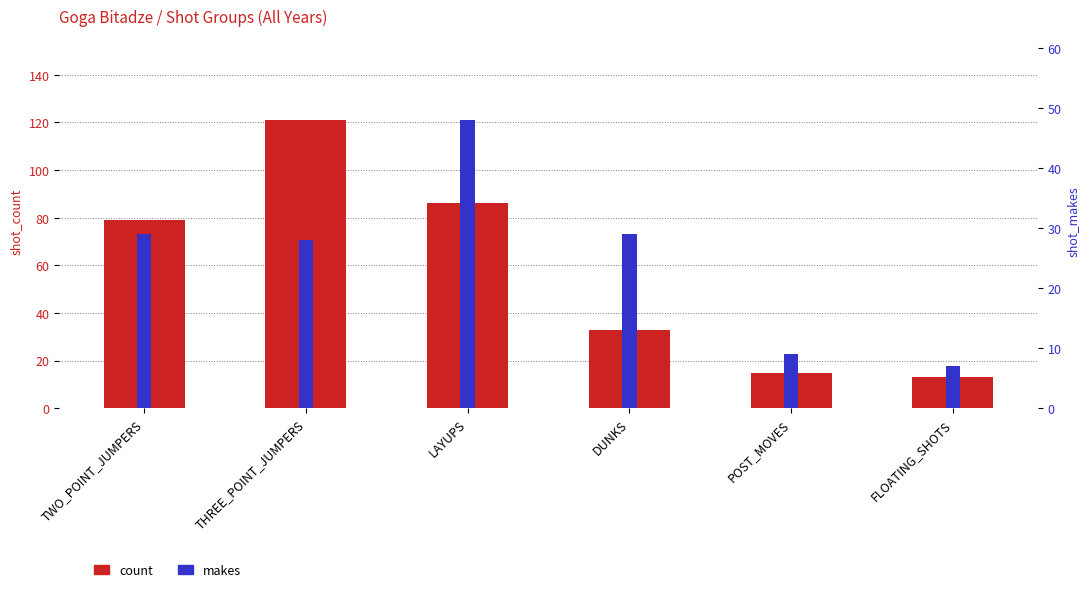

Reading left to right, what are all the values shown in this chart?

count: 79	121	86	33	15	13
makes: 29	28	48	29	9	7